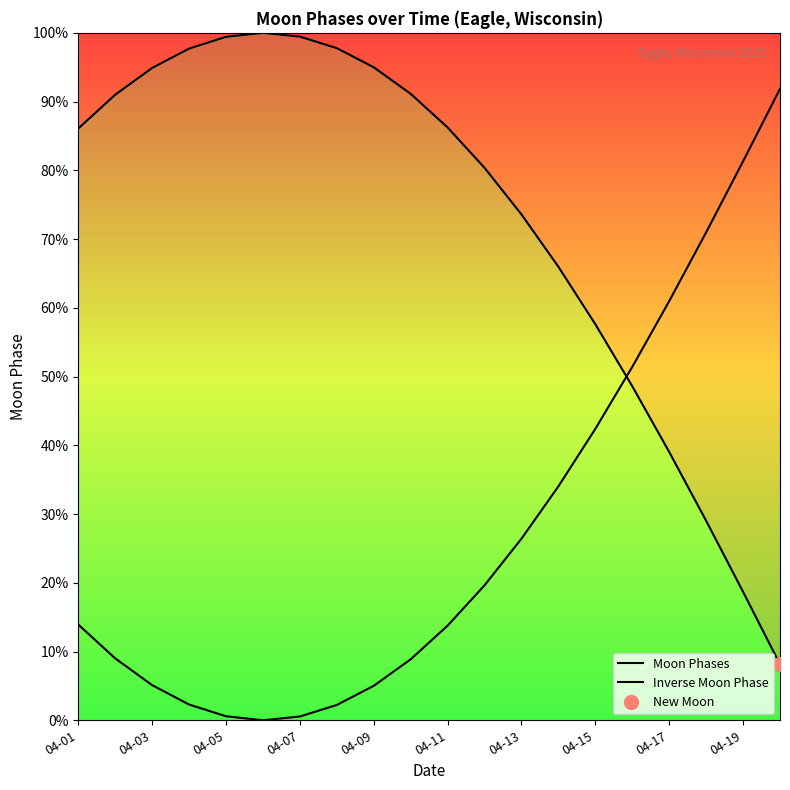

True or false: Moon Phases and Inverse Moon Phase cross at least once.

True